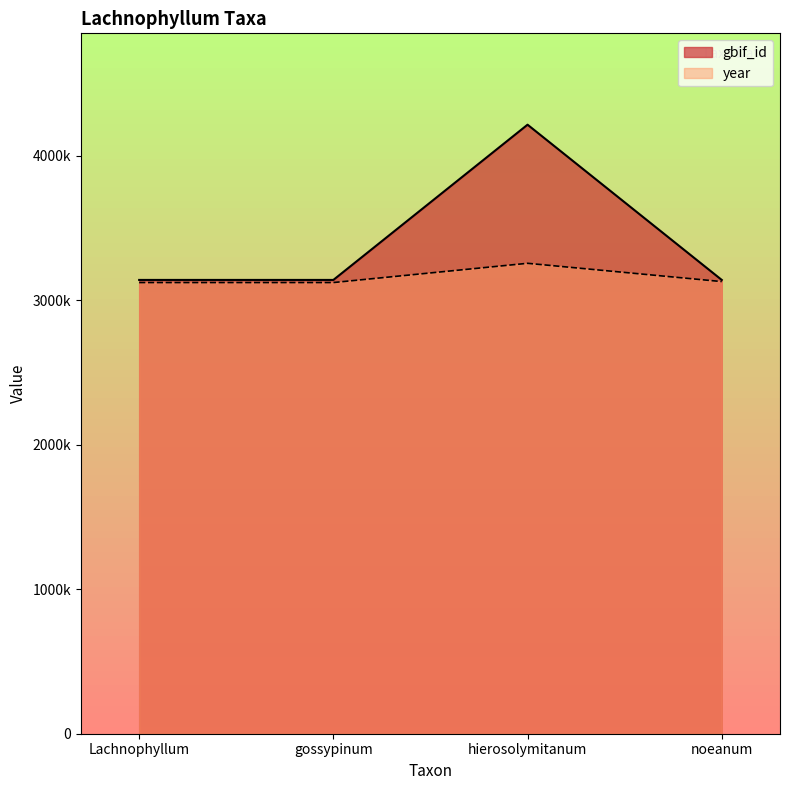

Rank the series by their average value, from lowest to highest.

year, gbif_id